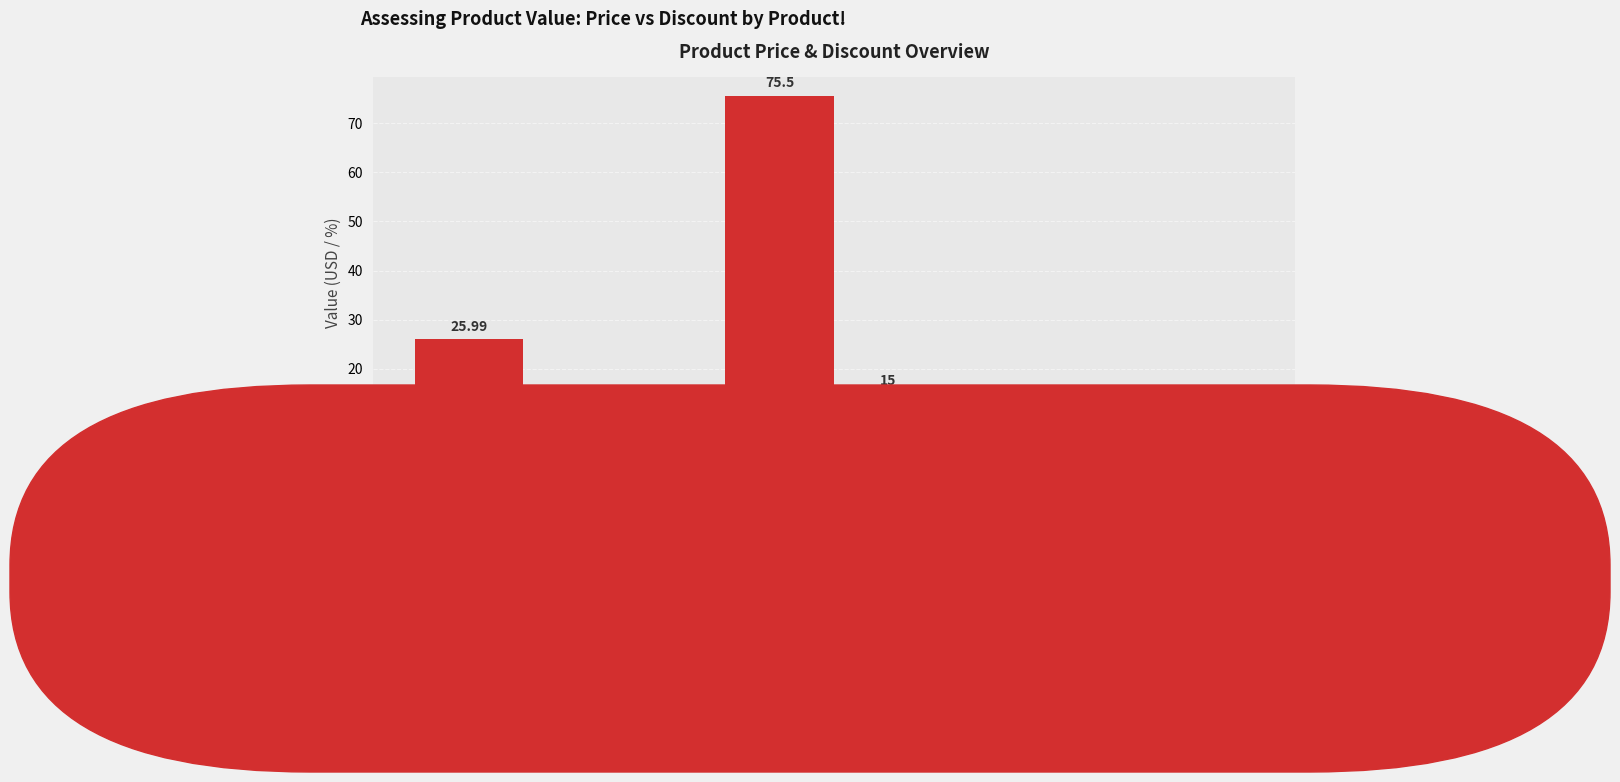

Which label corresponds to the largest value in the chart?

Mechanical Keyboard